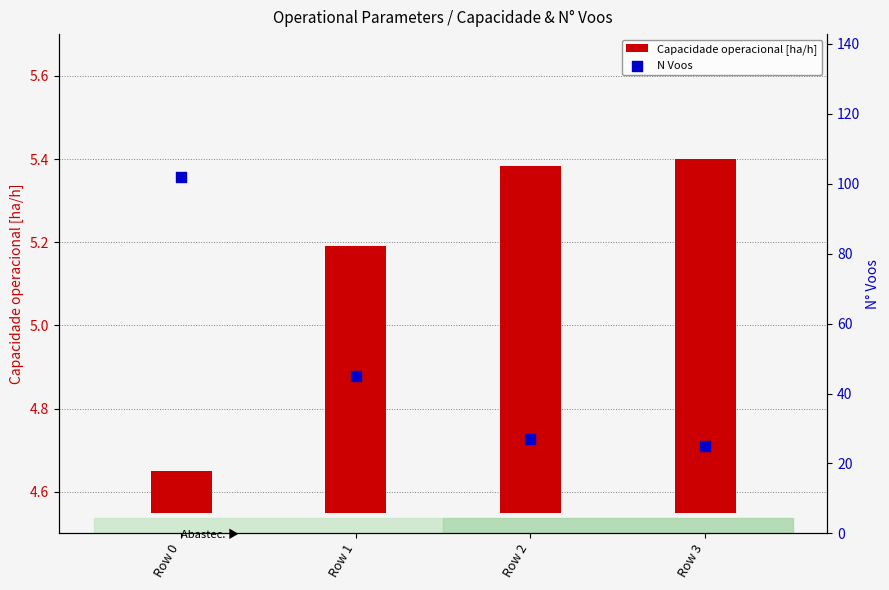

At which category is the sum across all series the highest?

Row 0